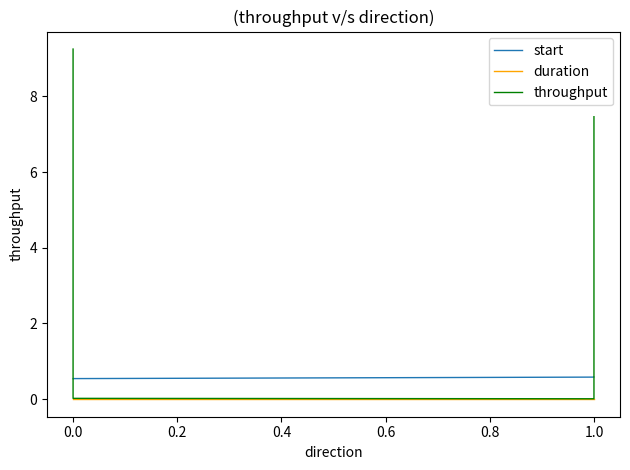

True or false: throughput and duration intersect in this chart.

False